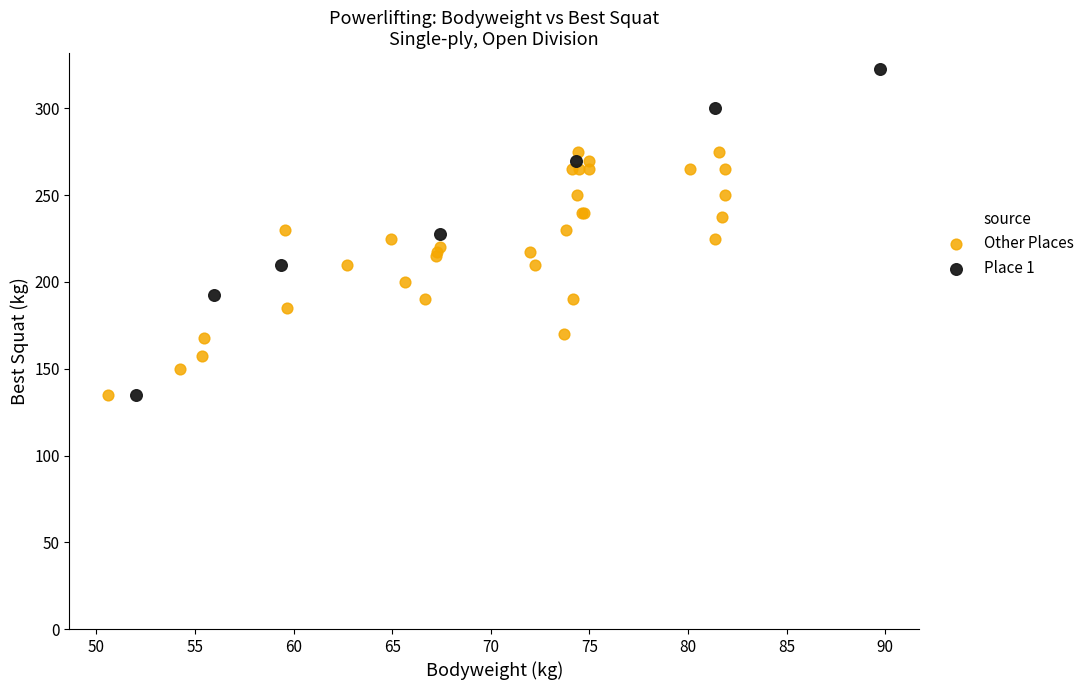

Which series contains the highest Y value?

Place 1